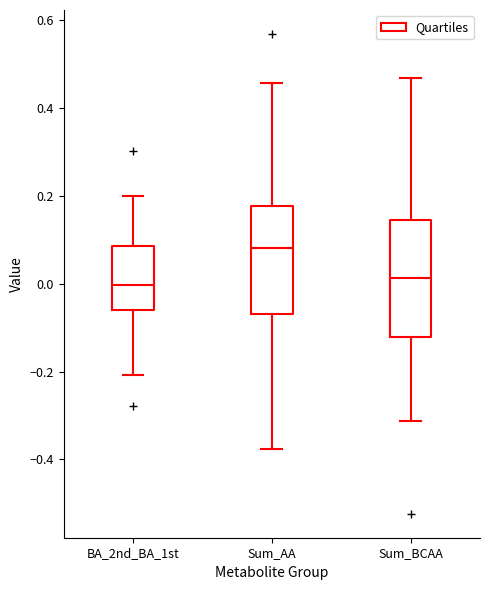

Reading left to right, read every box against the y-axis: the position of its median line, the range the box covers, and the ends of its whiskers. The values are not printed on the chart, so give them approximately, as read against the axis.

BA_2nd_BA_1st: median 0.00, box -0.06 to 0.08, whiskers -0.20 to 0.20
Sum_AA: median 0.08, box -0.06 to 0.18, whiskers -0.38 to 0.46
Sum_BCAA: median 0.02, box -0.12 to 0.14, whiskers -0.32 to 0.46